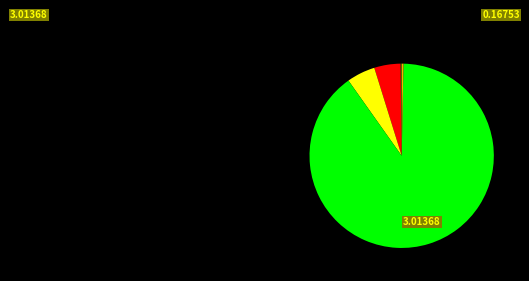

Is there a majority slice in this chart?

Yes